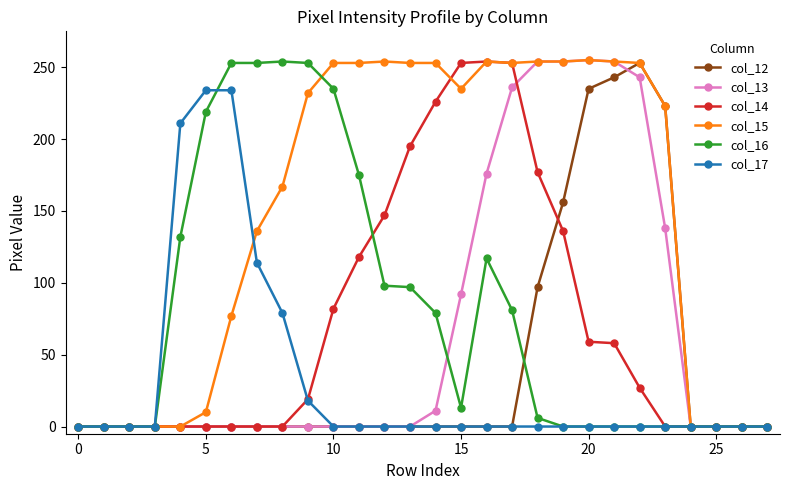

Which series has the largest total across all categories?

col_15